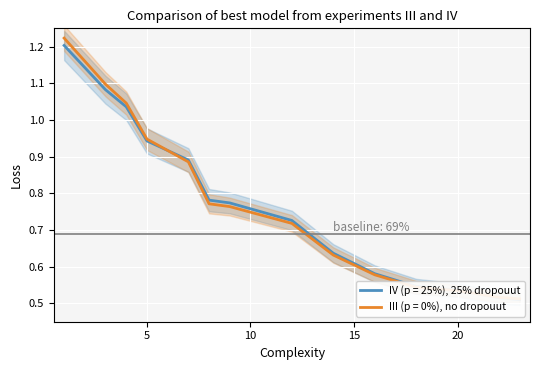

Which has a higher value, 8 or 9?

8